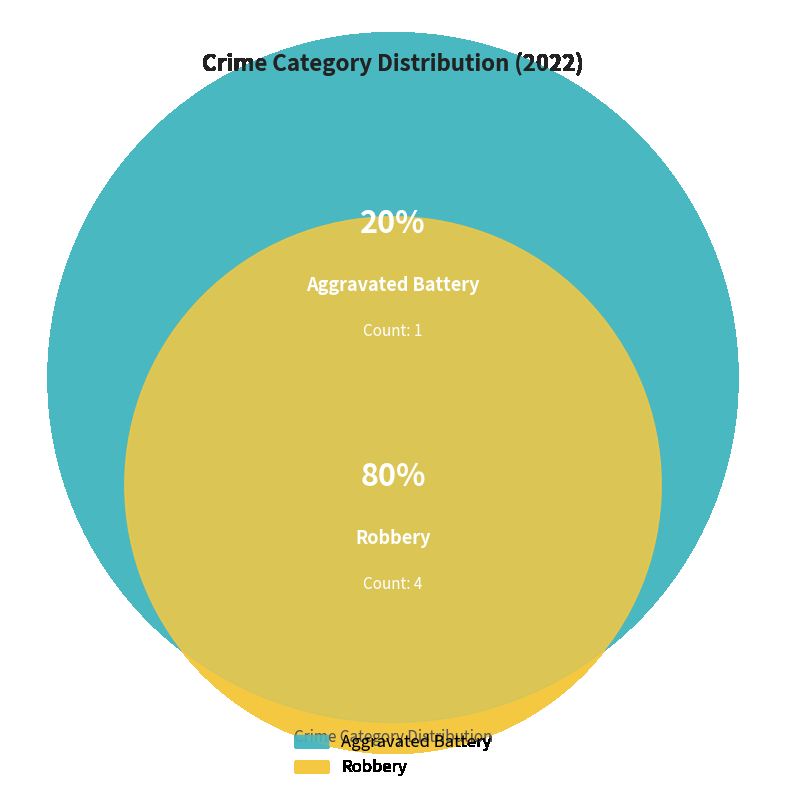

To the nearest percent, what is the difference between the largest and smallest slice percentages?

60%